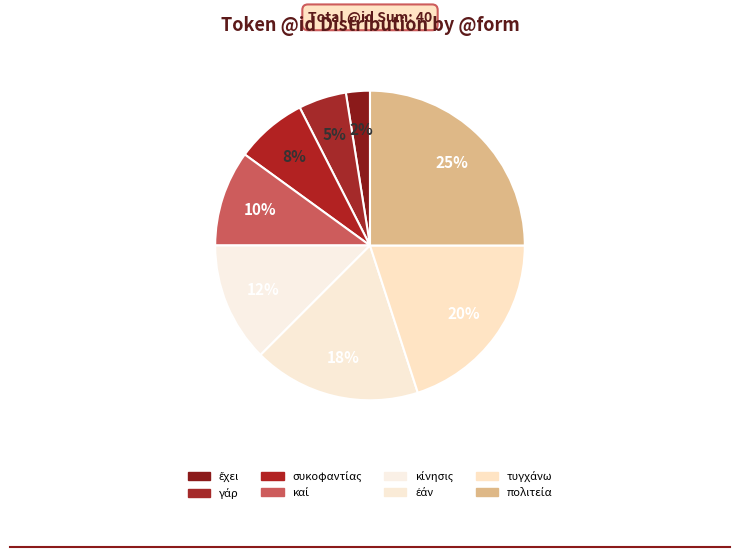

How many segments does this pie chart have?

8